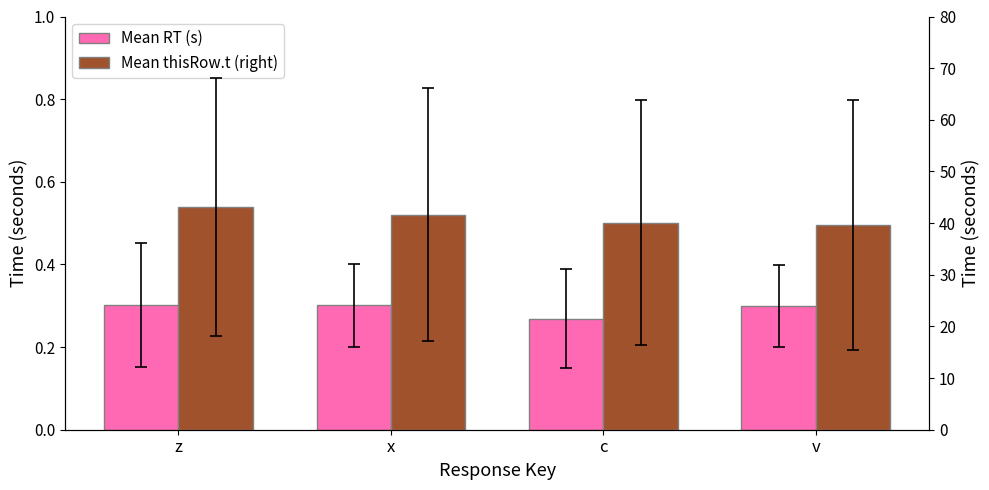

True or false: Mean thisRow.t (right) has a value of 16.2 at v.

False